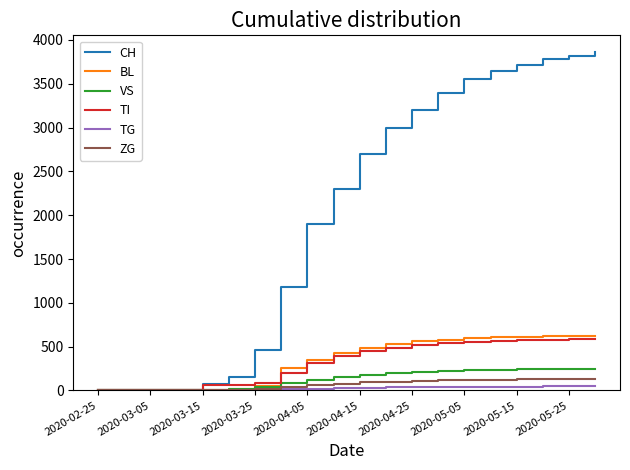

Which series has the largest total across all categories?

CH